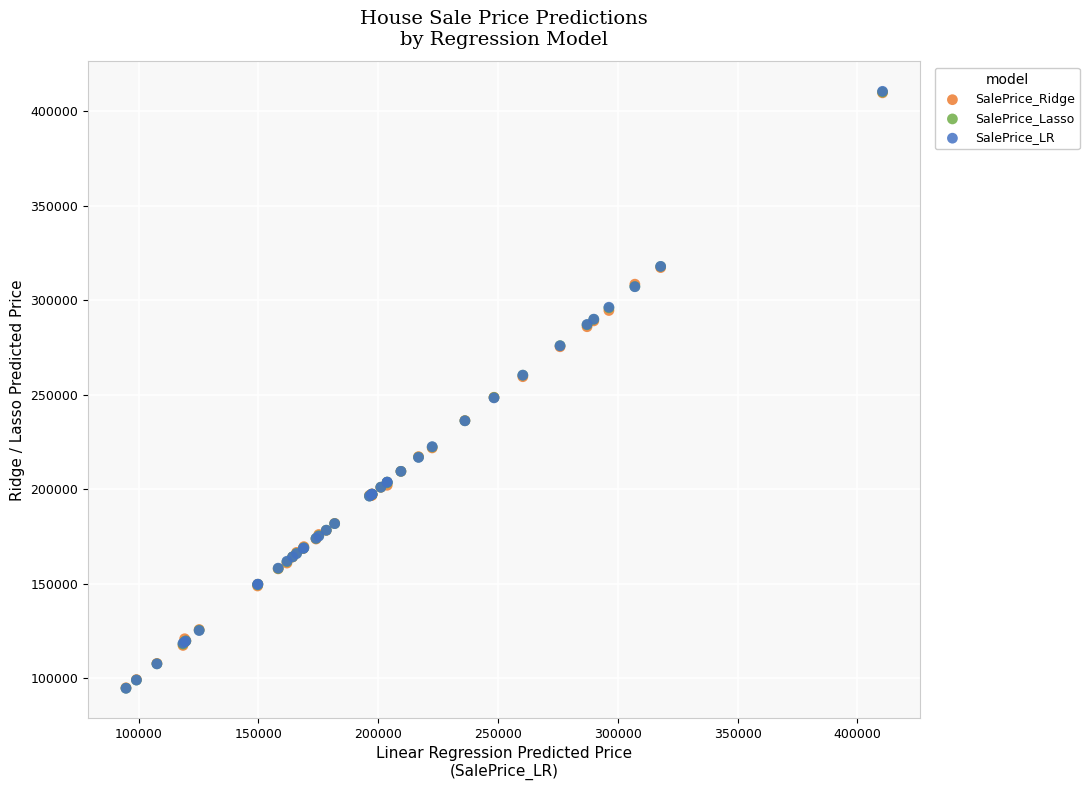

What are all the series names shown in the legend?

SalePrice_Ridge, SalePrice_Lasso, SalePrice_LR